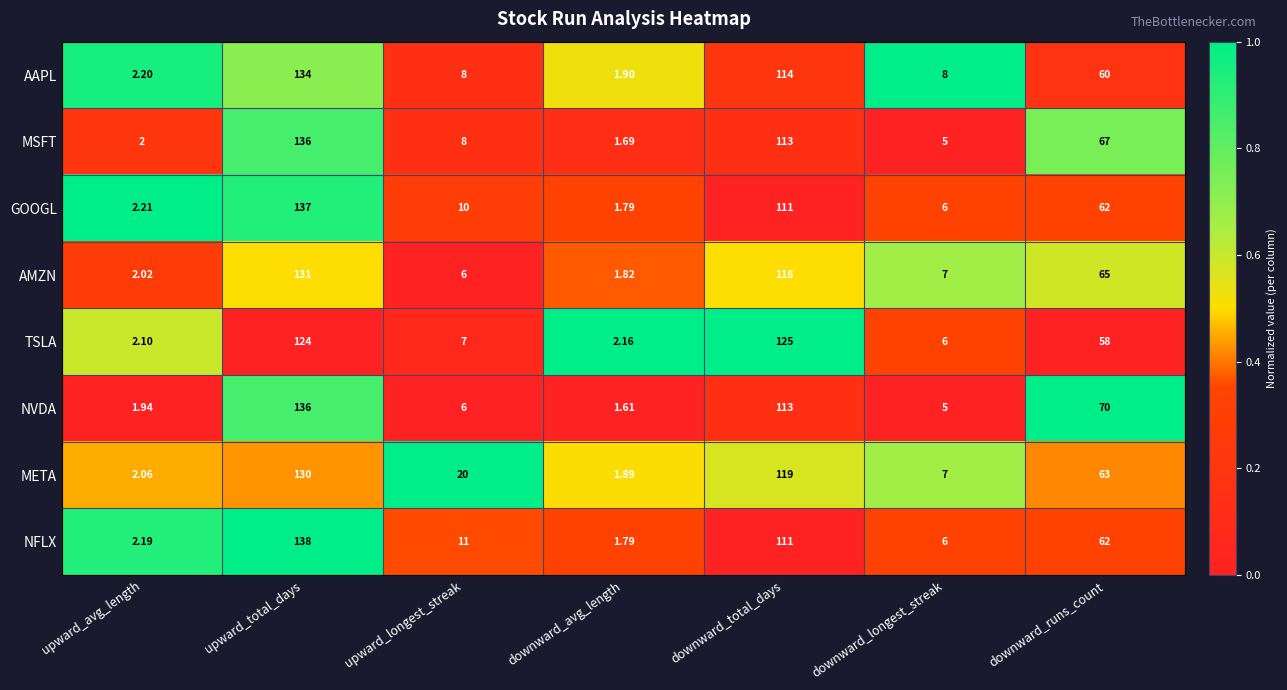

Which series has the widest spread of values?

NFLX